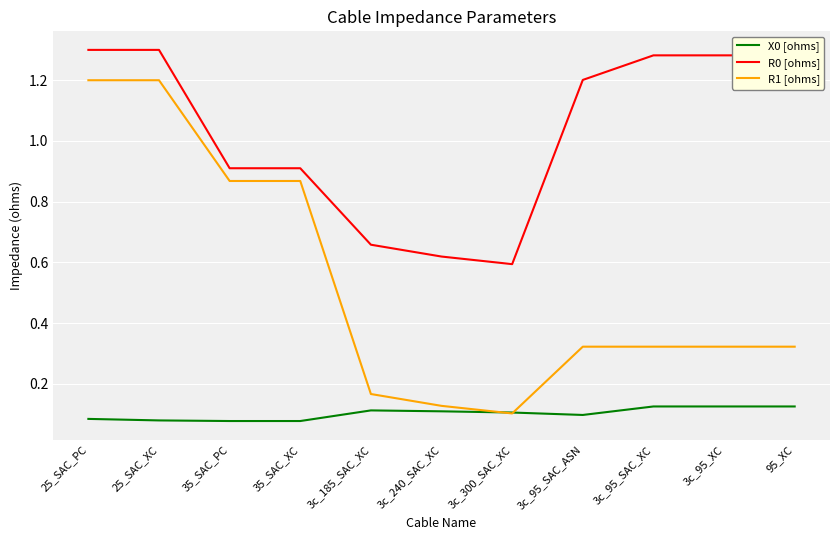

Between 25_SAC_XC and 3c_240_SAC_XC, which series saw the biggest shift?

R1 [ohms]